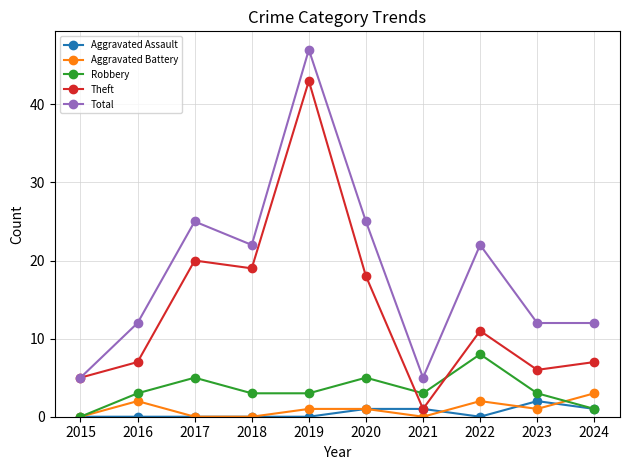

At 2022, list the series in order from smallest to largest.

Aggravated Assault, Aggravated Battery, Robbery, Theft, Total